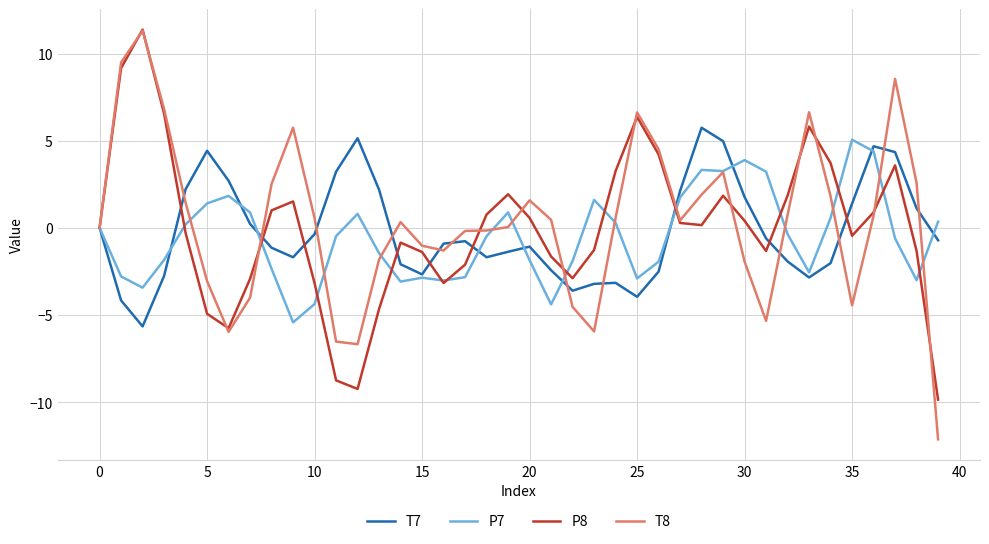

How many interior local valleys does the P8 series have?

7